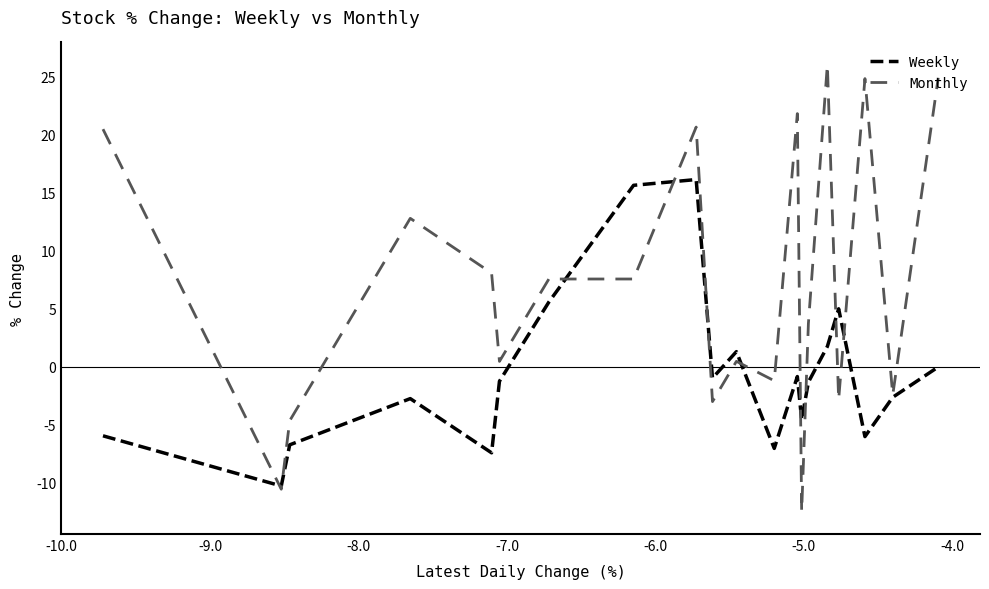

After their last crossing, which series has the higher values: Weekly or Monthly?

Monthly